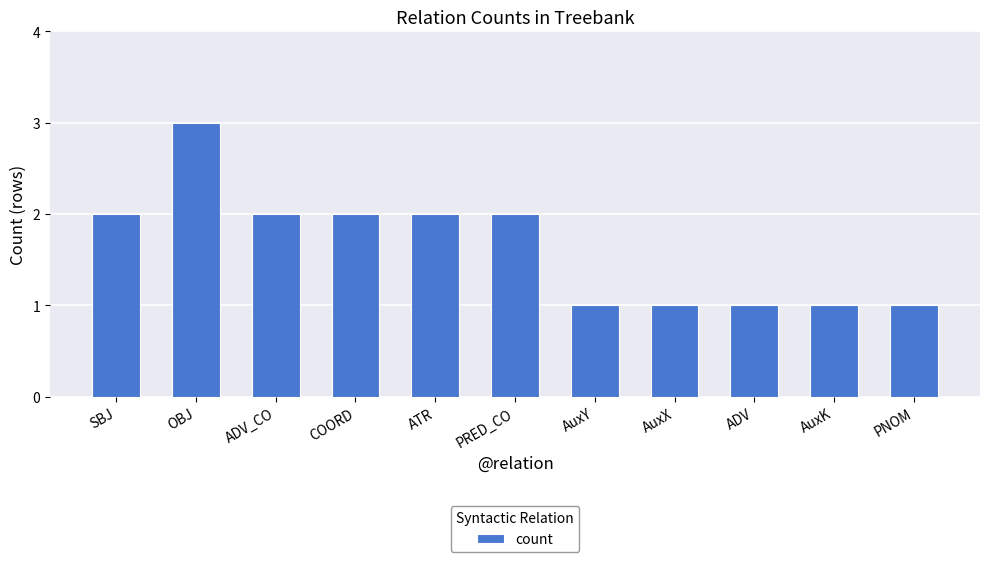

True or false: the data shows 1 at ATR.

False